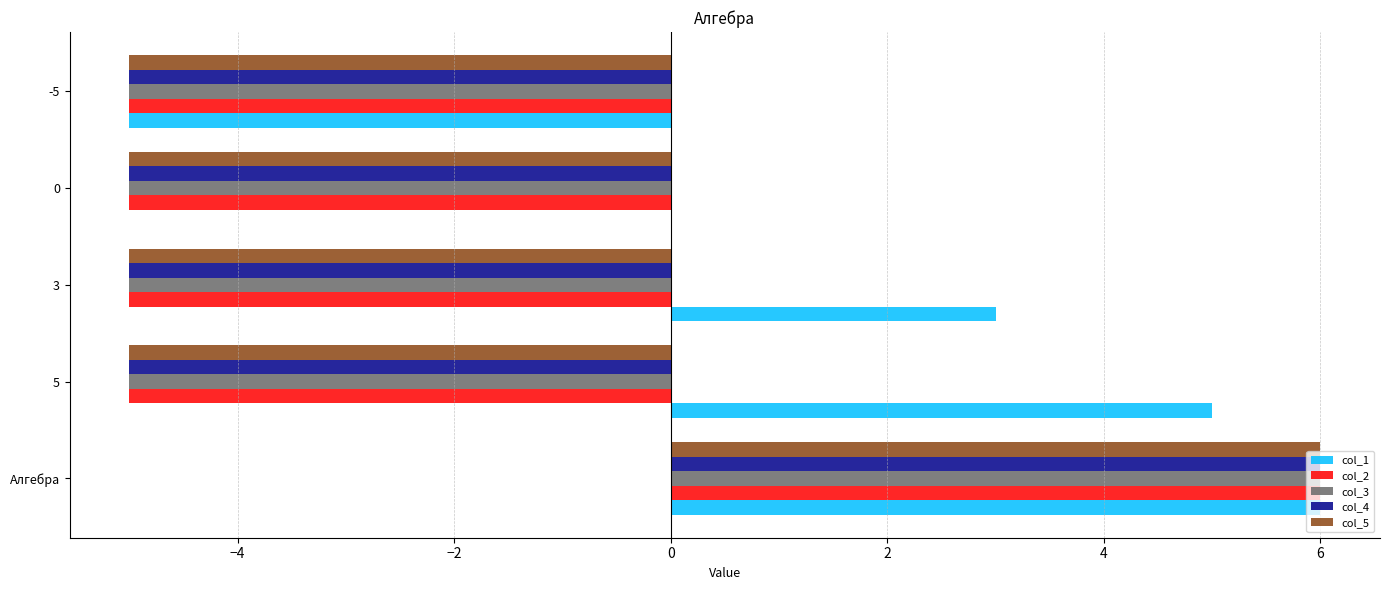

Between 5 and -5, which series saw the biggest shift?

col_1